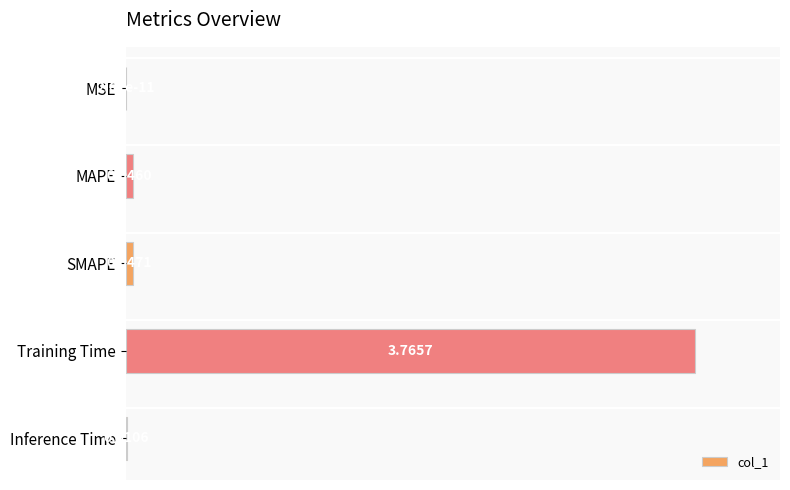

Where is the data nearest to the value 0?

MSE